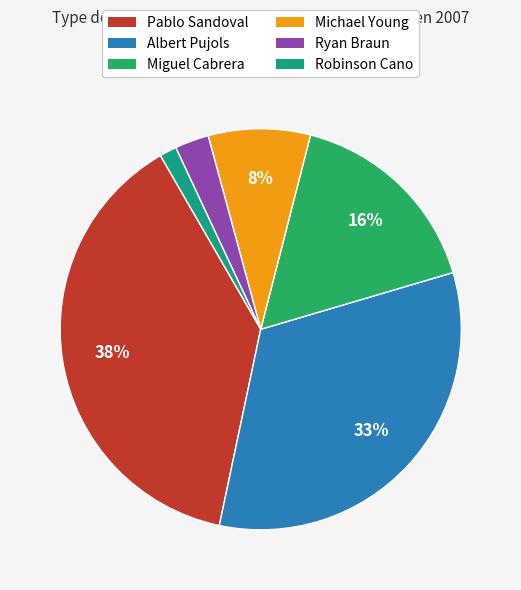

How many segments does this pie chart have?

6